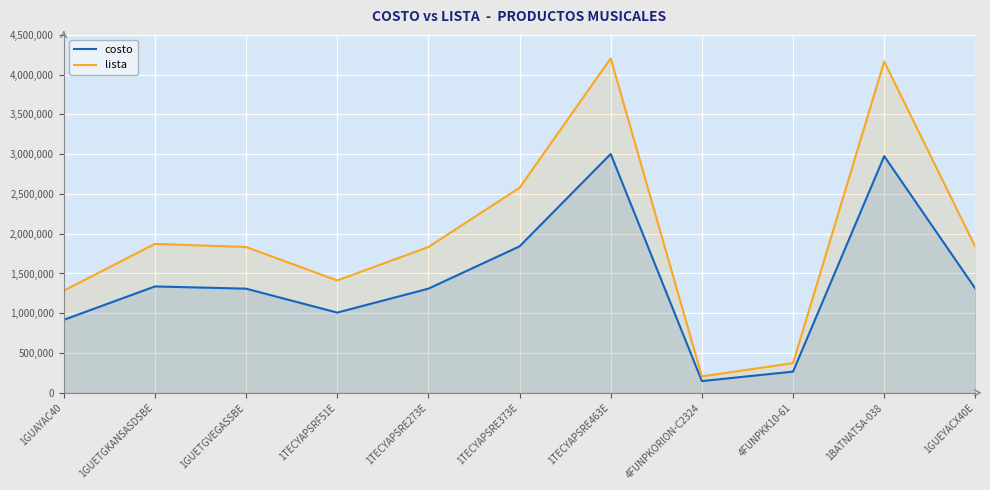

Reading left to right, transcribe all the data shown in this chart.

costo: 1GUAYAC40=917000	1GUETGKANSASDSBE=1337000	1GUETGVEGASSBE=1309000	1TECYAPSRF51E=1008000	1TECYAPSRE273E=1309000	1TECYAPSRE373E=1841000	1TECYAPSRE463E=3003000	4FUNPKORION-C2324=147000	4FUNPKK10-61=266000	1BATNATSA-038=2975000	1GUEYACX40E=1309000
lista: 1GUAYAC40=1284000	1GUETGKANSASDSBE=1872000	1GUETGVEGASSBE=1833000	1TECYAPSRF51E=1412000	1TECYAPSRE273E=1833000	1TECYAPSRE373E=2578000	1TECYAPSRE463E=4205000	4FUNPKORION-C2324=206000	4FUNPKK10-61=373000	1BATNATSA-038=4165000	1GUEYACX40E=1833000